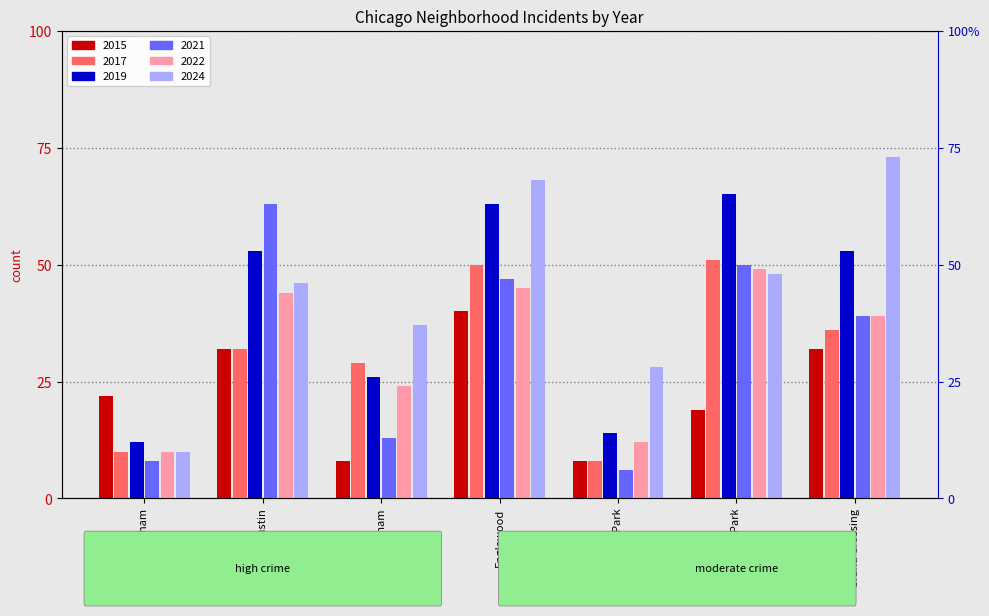

What is the maximum value for 2019?

65